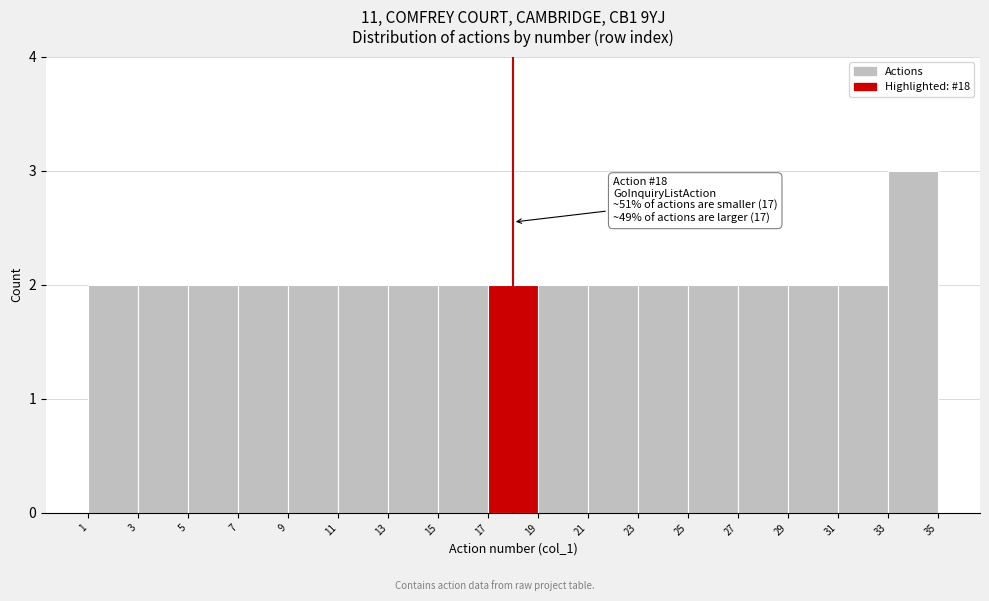

Over which range of the x-axis is the bar tallest?

33 to 35